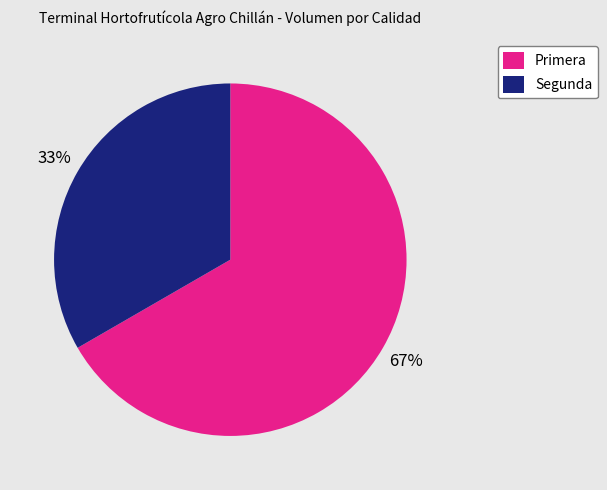

Combined, do Primera and Segunda account for over 50%?

Yes